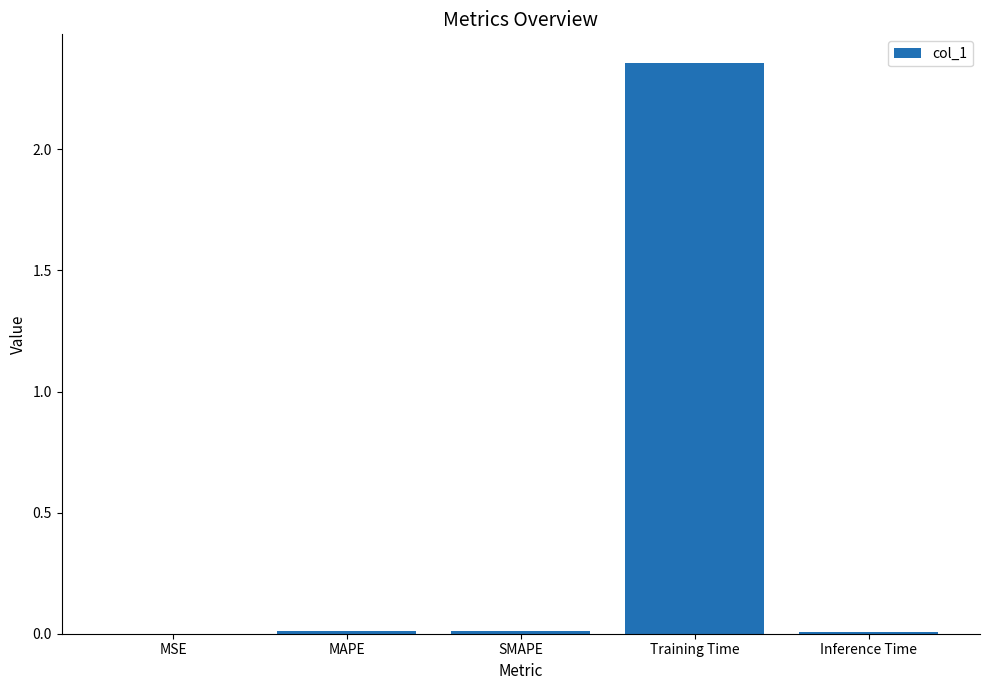

Between Training Time and Inference Time, which is larger?

Training Time